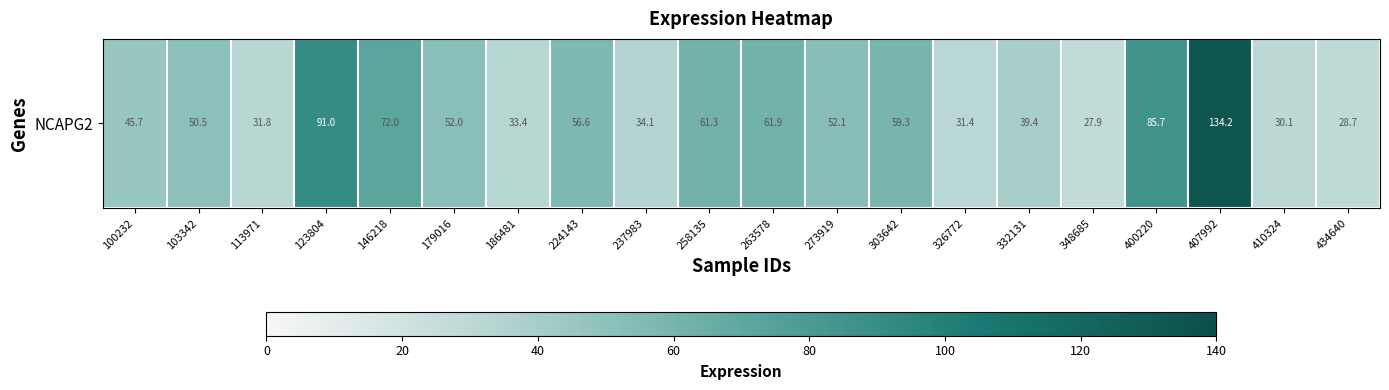

How many data points are less than 51?

10